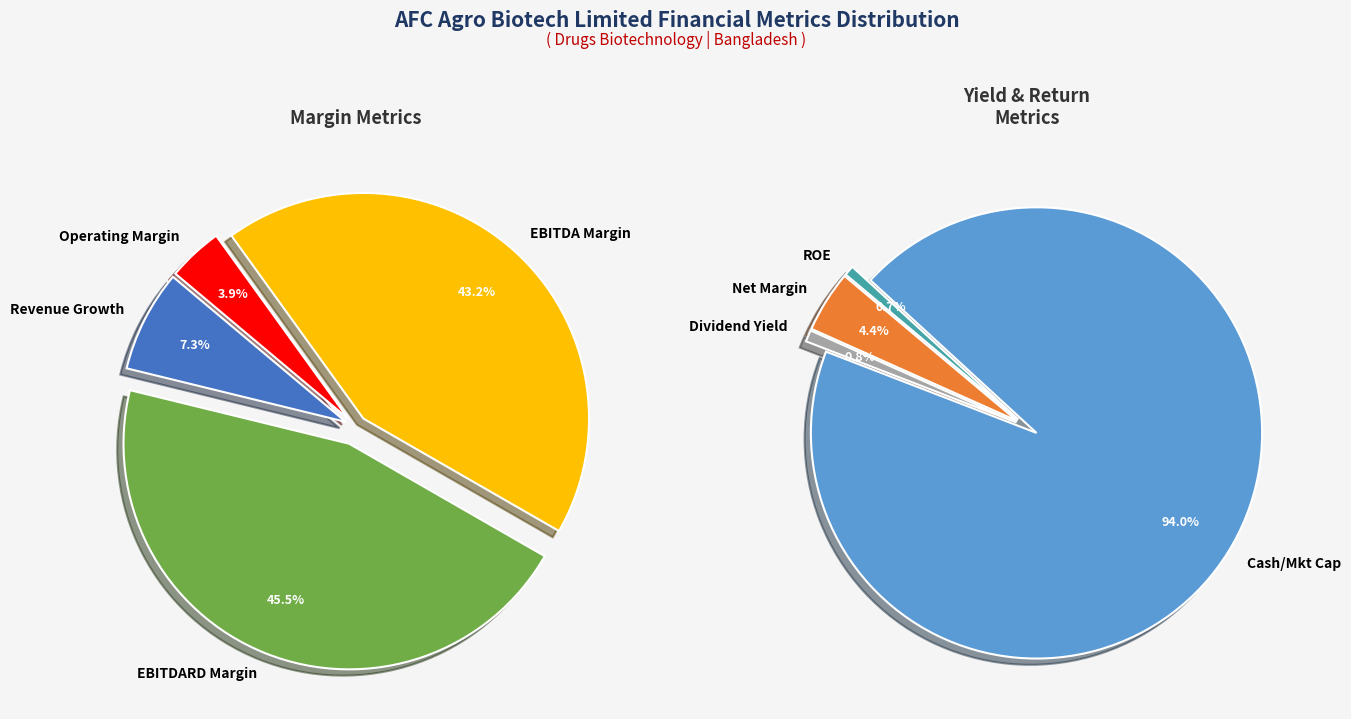

Between operating_margin and historical_growth_revenue_last_5_years, which is larger?

historical_growth_revenue_last_5_years